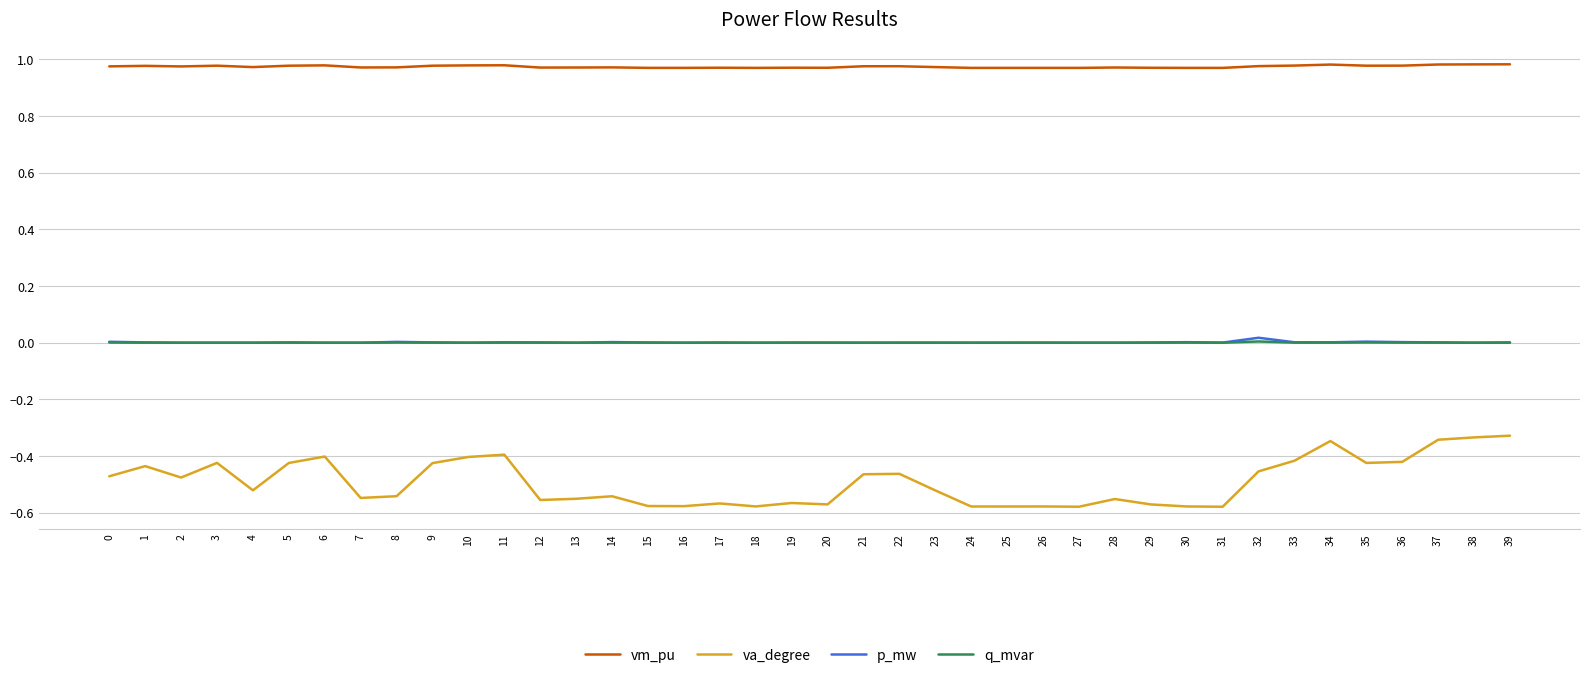

Is it true that va_degree equals -1.0 at 24?

False